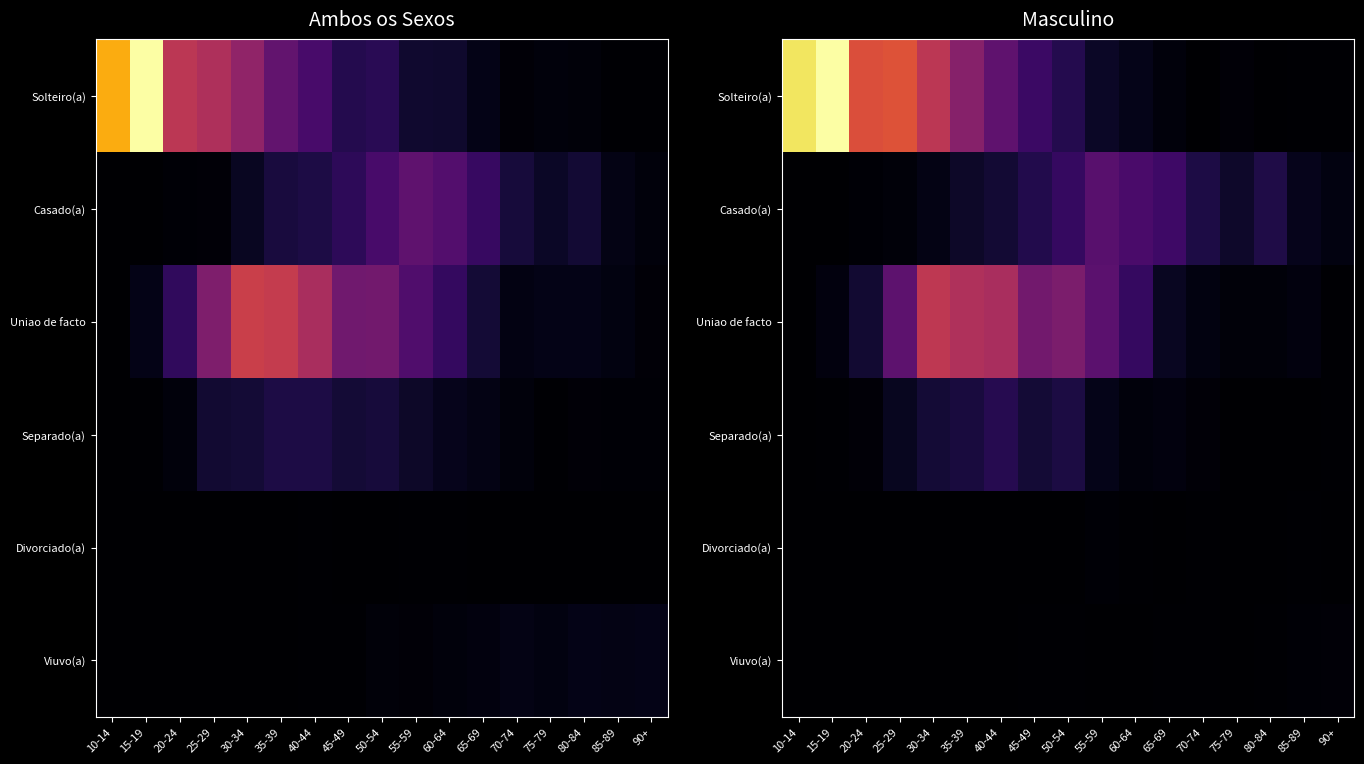

Which series has the largest total across all categories?

Solteiro(a)